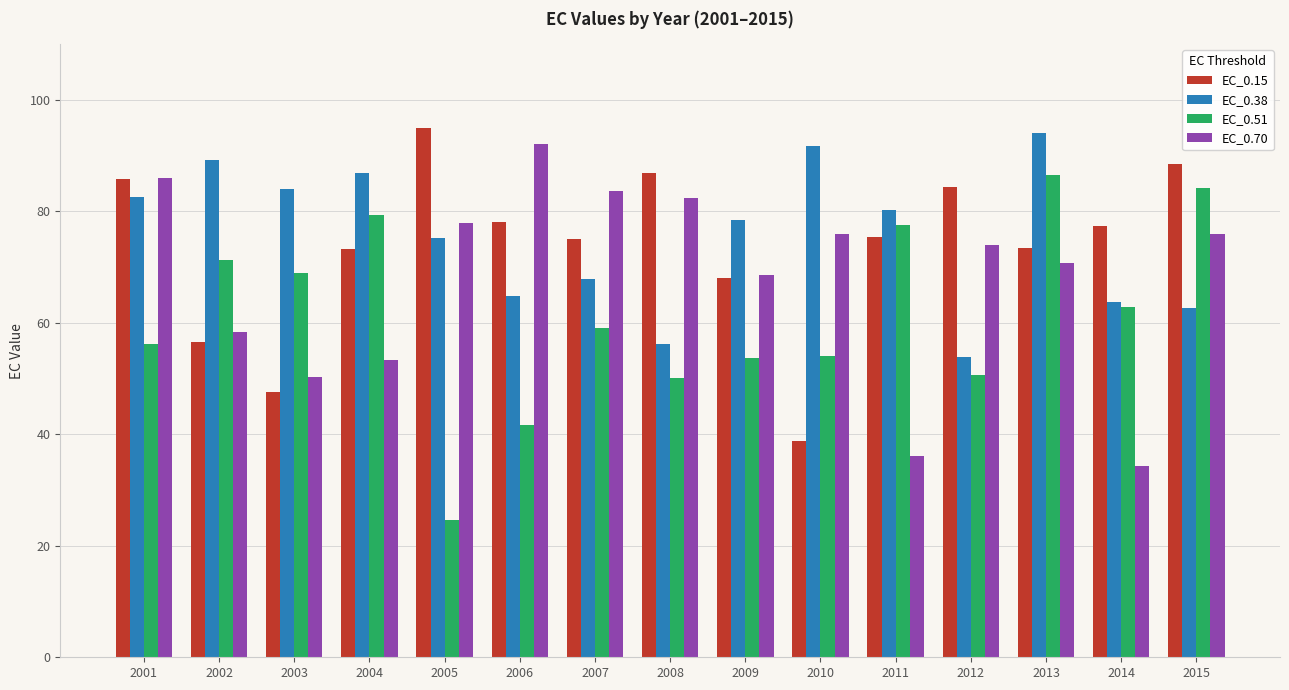

The value of EC_0.51 at 2003 is 41.5. True or false?

False